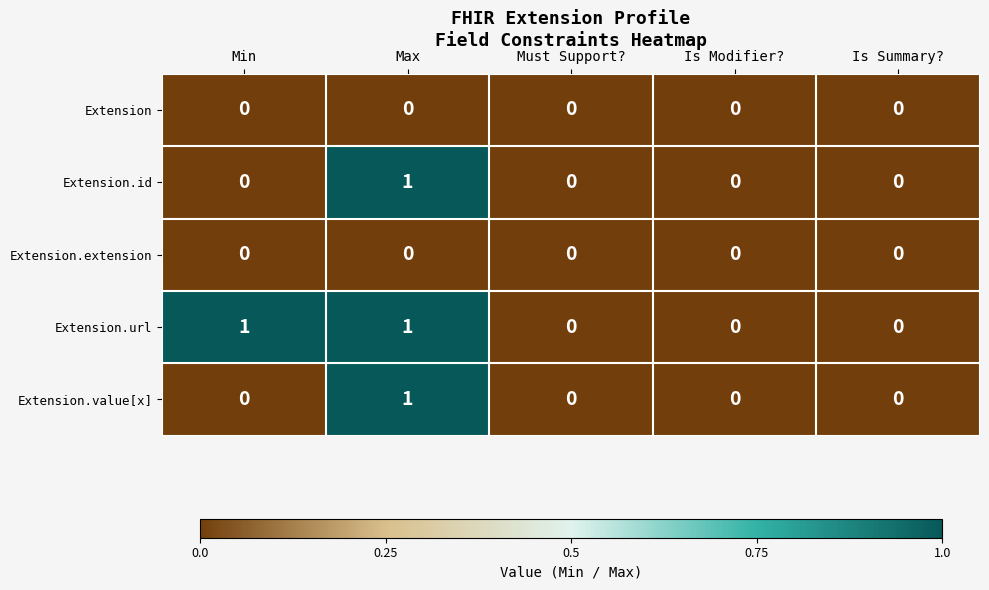

Which series changed the most between Min and Is Modifier??

Extension.url